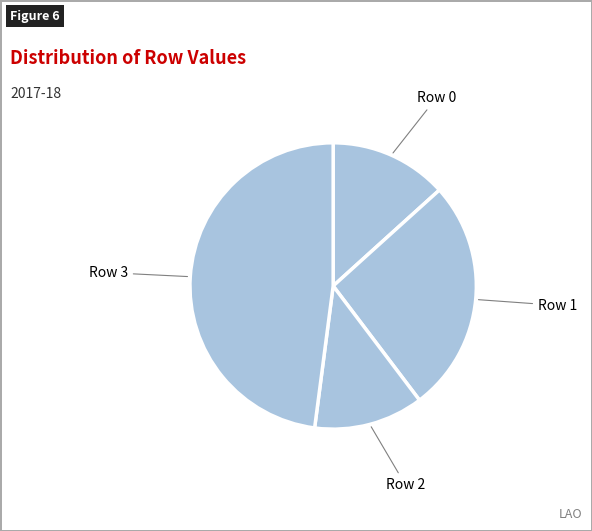

How many slices are in this pie chart?

4